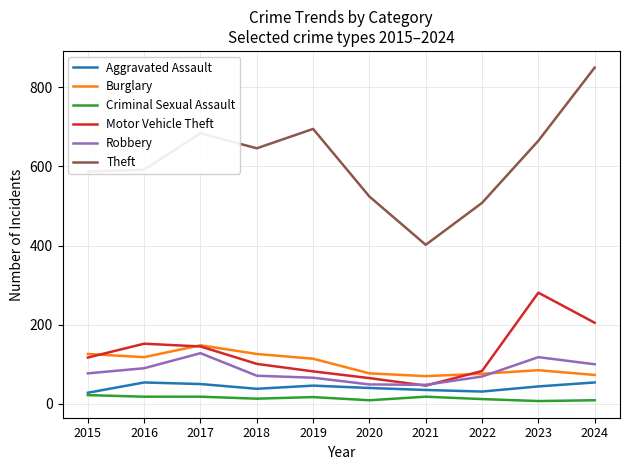

Which label corresponds to the largest value in the chart?

2024